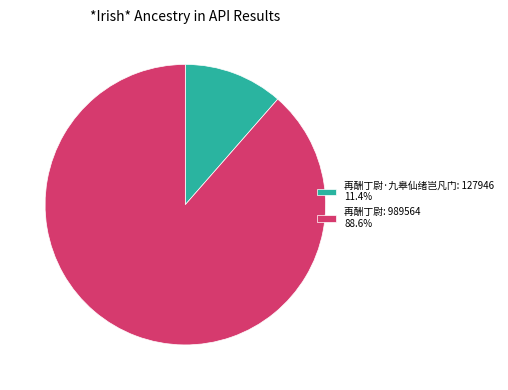

Do 再酬丁尉: 989564 88.6% and 再酬丁尉·九皋仙绪岂凡门: 127946 11.4% together represent more than half of the pie?

Yes